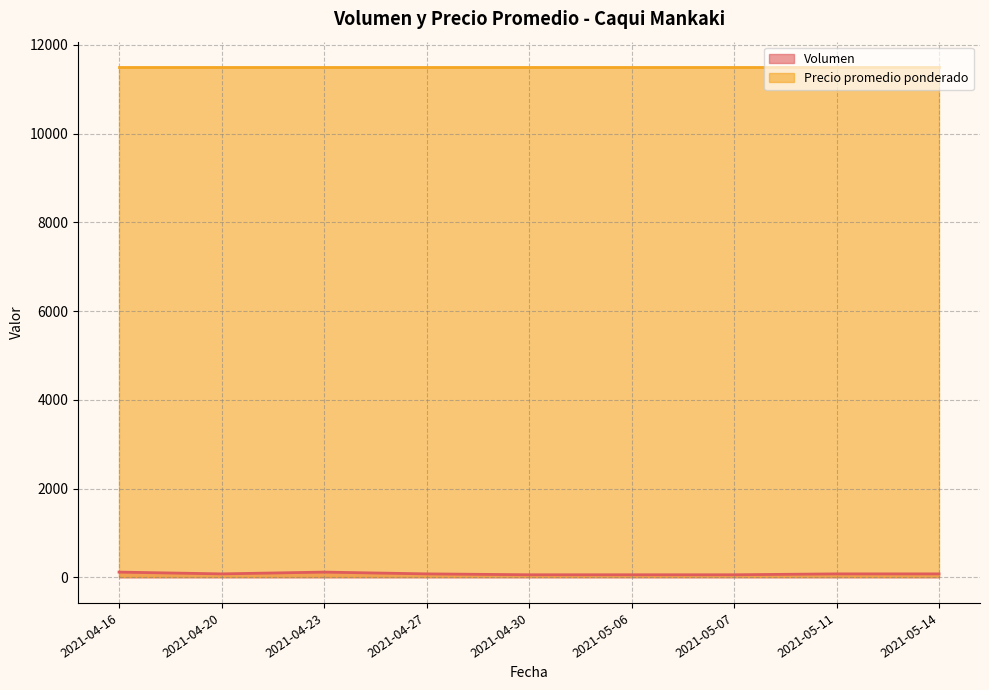

Is it true that the value at 2021-05-11 is 39?

False